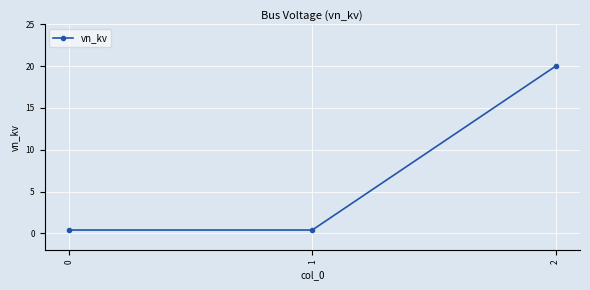

True or false: the data shows 0.4 at 0.

True